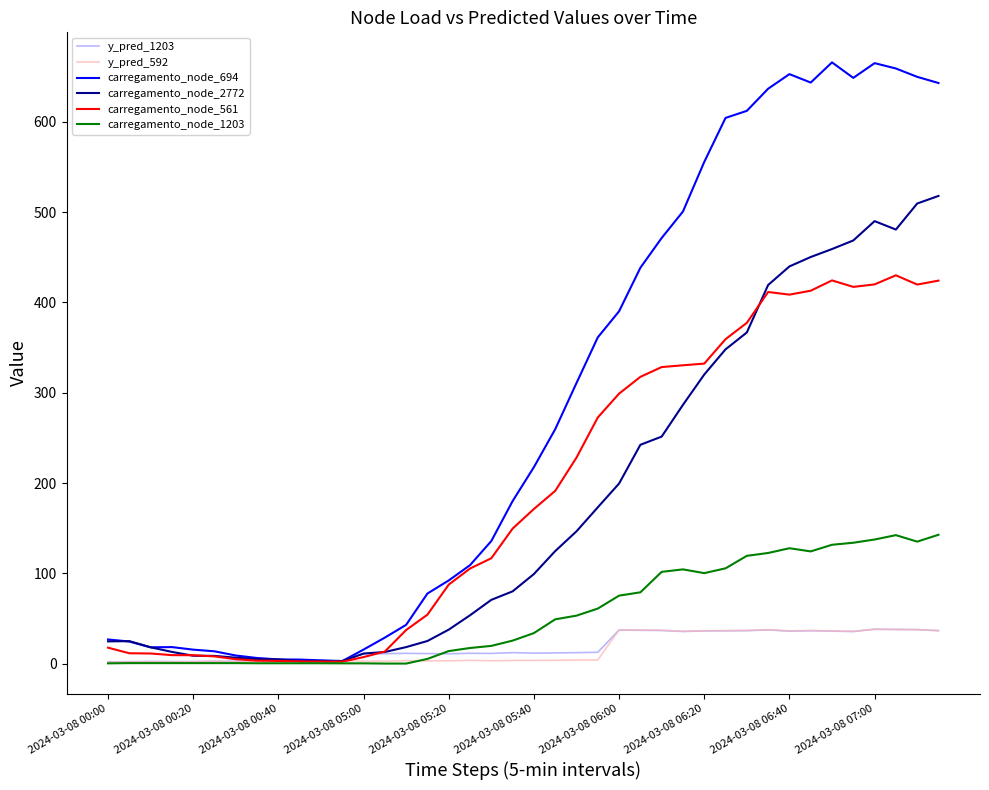

Which series has the largest total across all categories?

carregamento_node_694